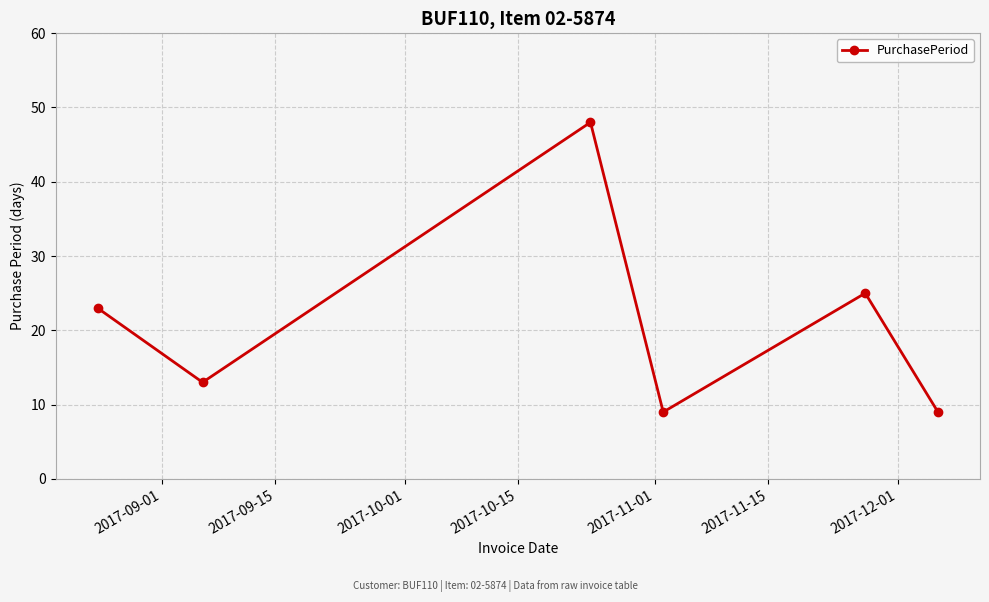

What is the smallest value displayed?

9